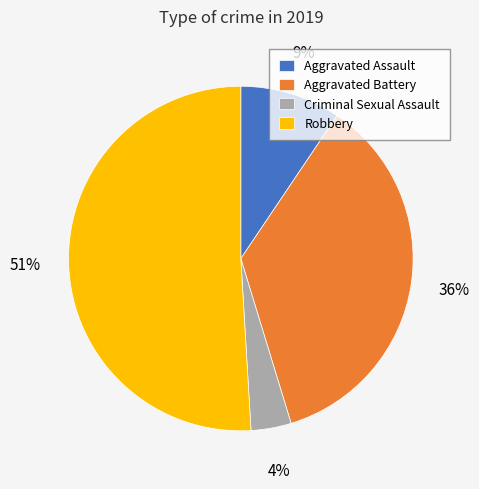

Rank the categories by value from highest to lowest.

Robbery, Aggravated Battery, Aggravated Assault, Criminal Sexual Assault